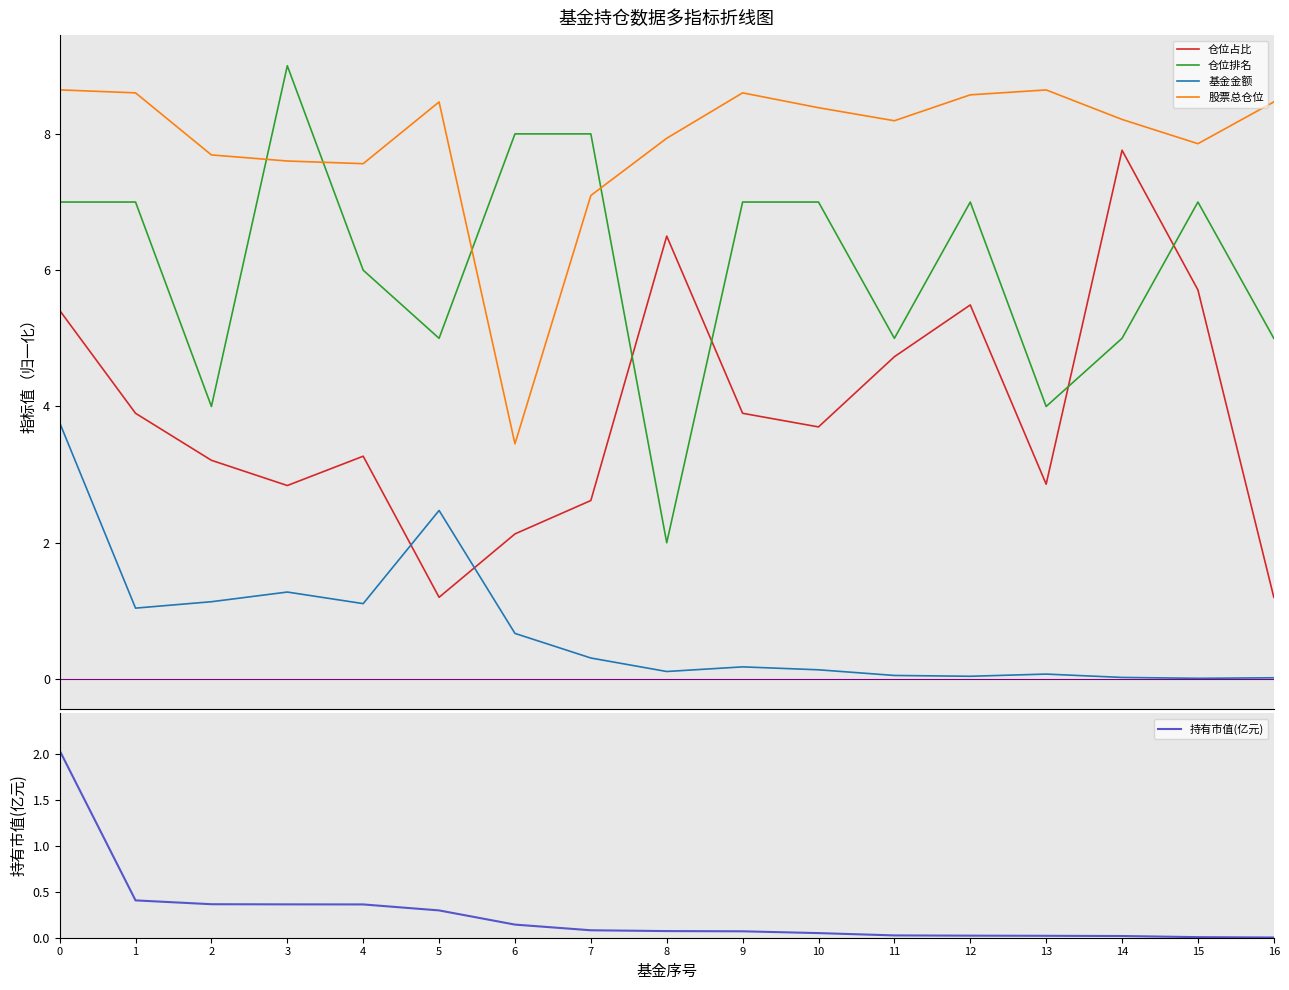

Between 8 and 11, which series saw the biggest shift?

仓位排名